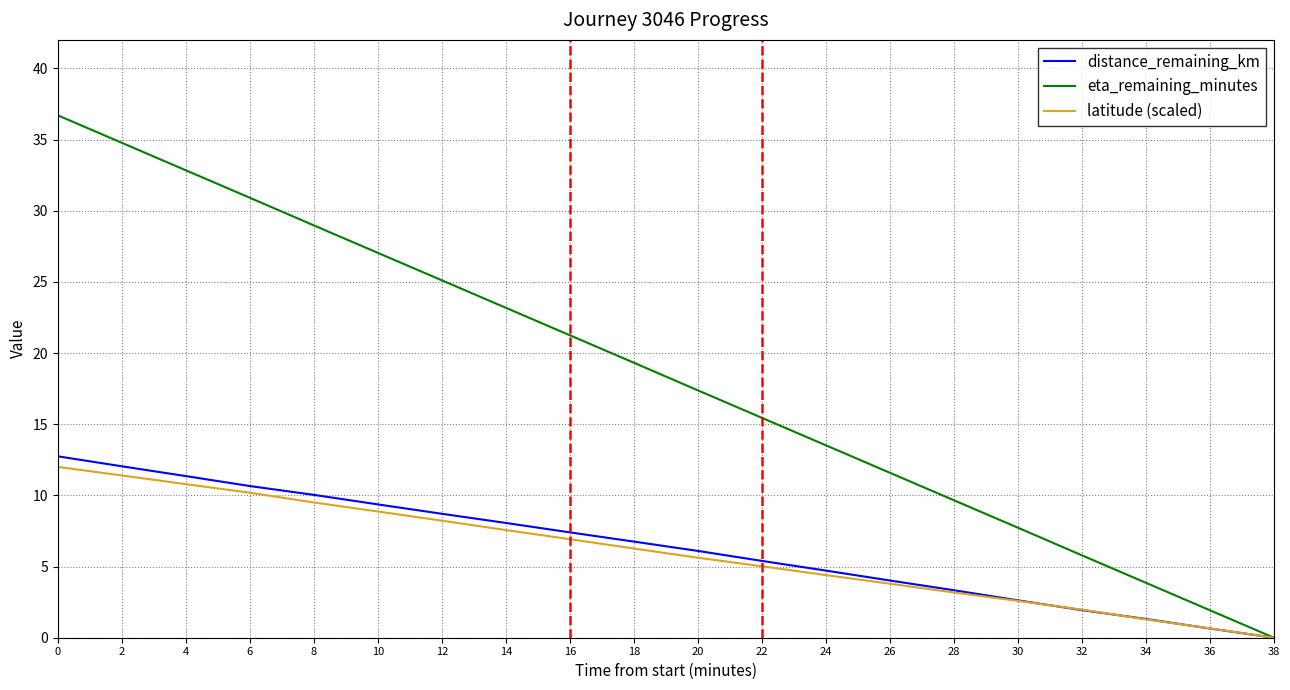

Rank the categories by eta_remaining_minutes value from lowest to highest.

38, 36, 34, 32, 30, 28, 26, 24, 22, 20, 18, 16, 14, 12, 10, 8, 6, 4, 2, 0